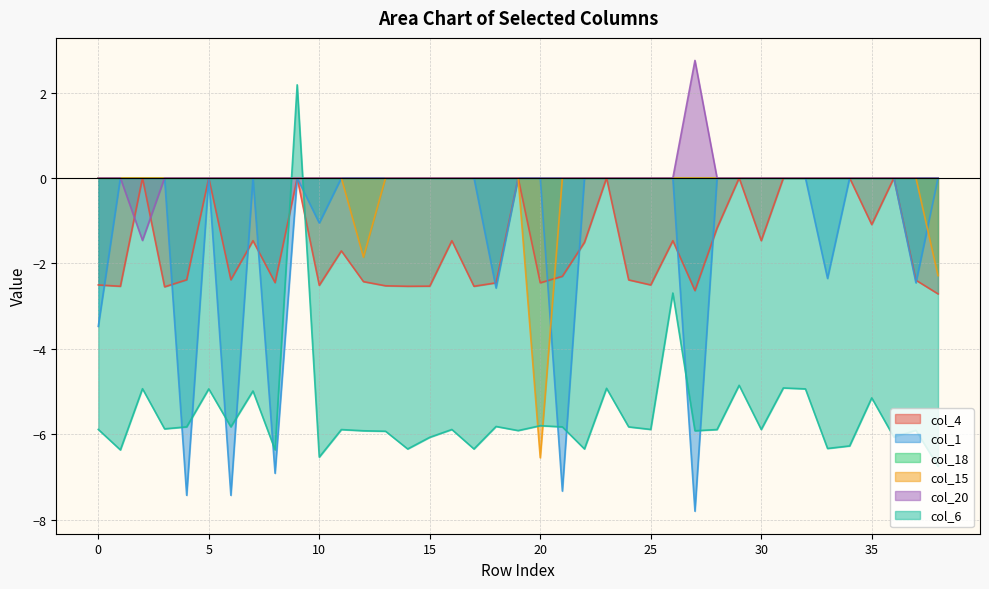

The value of col_6 at 25 is -5.9. True or false?

True